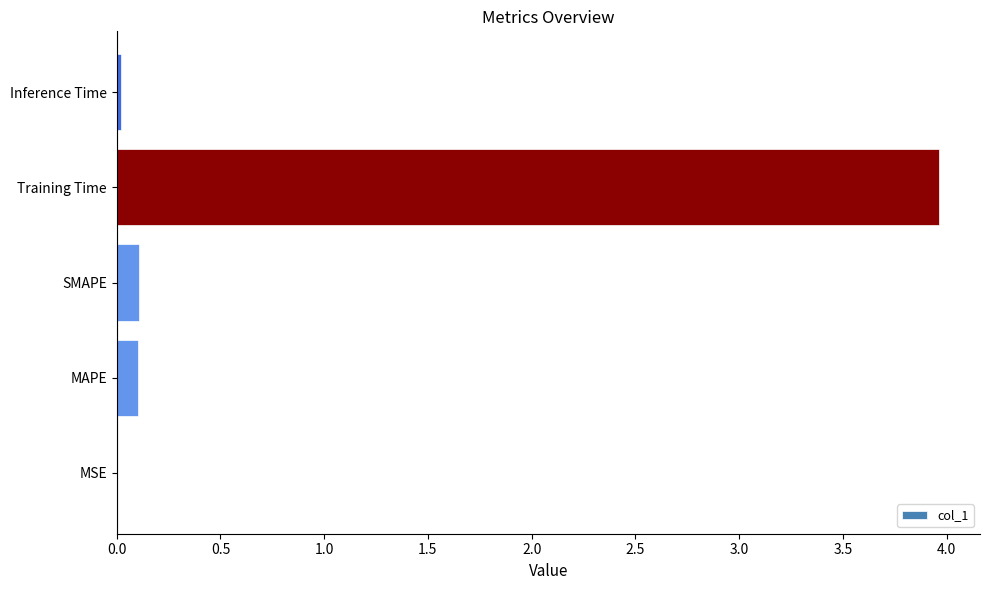

What is the average value?

0.8